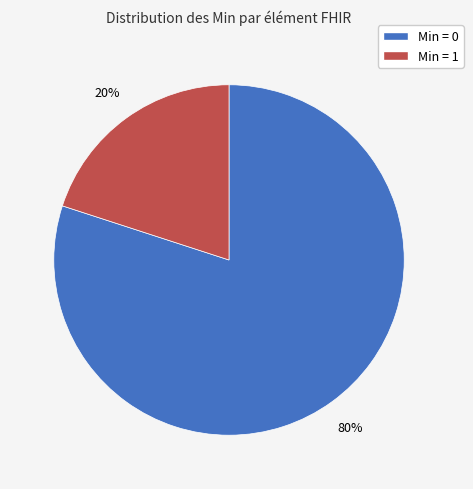

To the nearest percent, what is the difference between the largest and smallest slice percentages?

60%